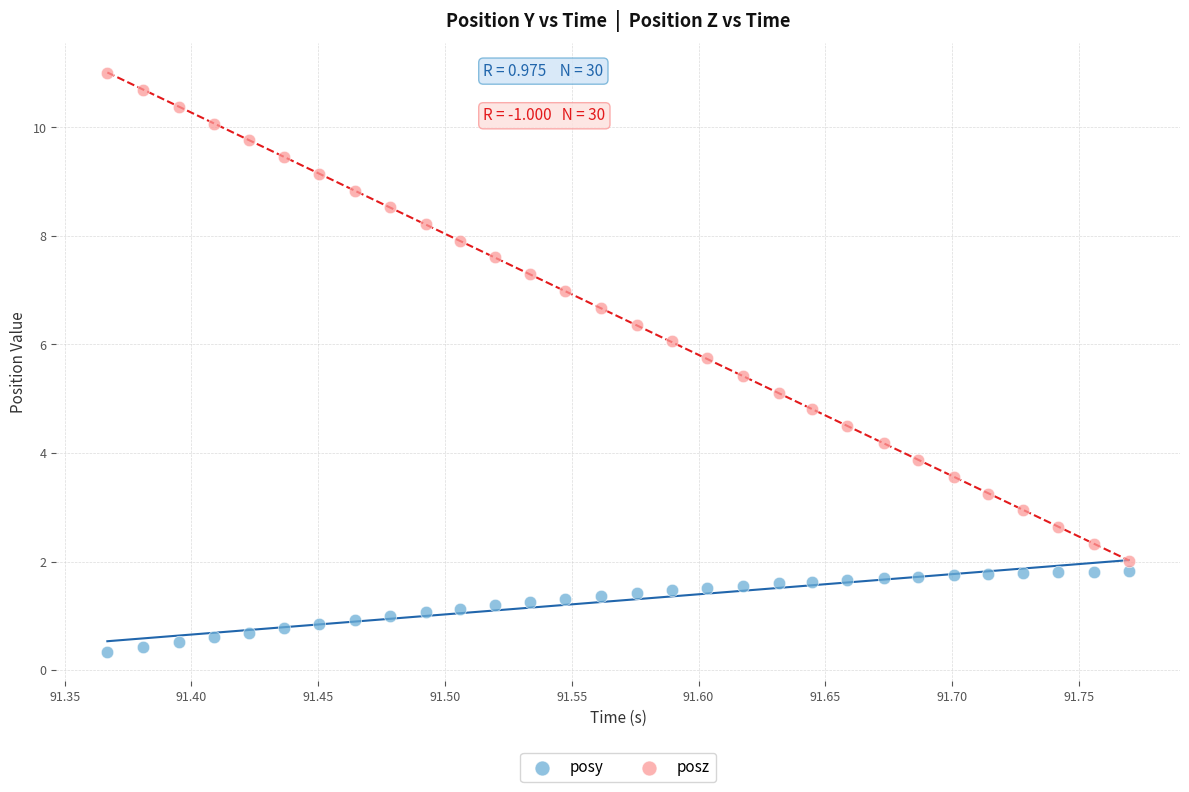

Which series has the largest Y range (max minus min)?

posz